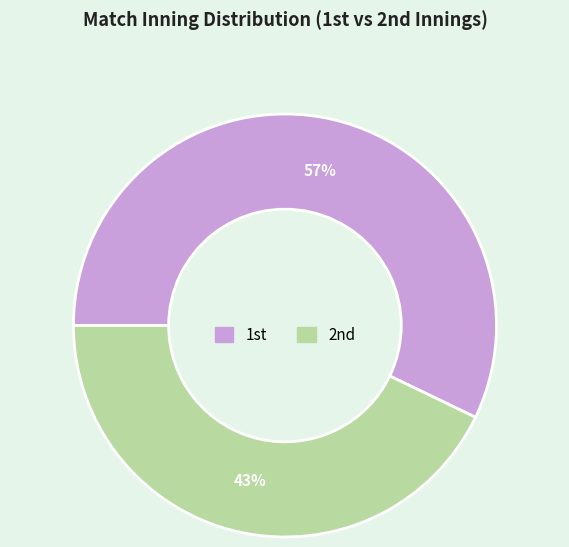

What is the majority slice?

1st